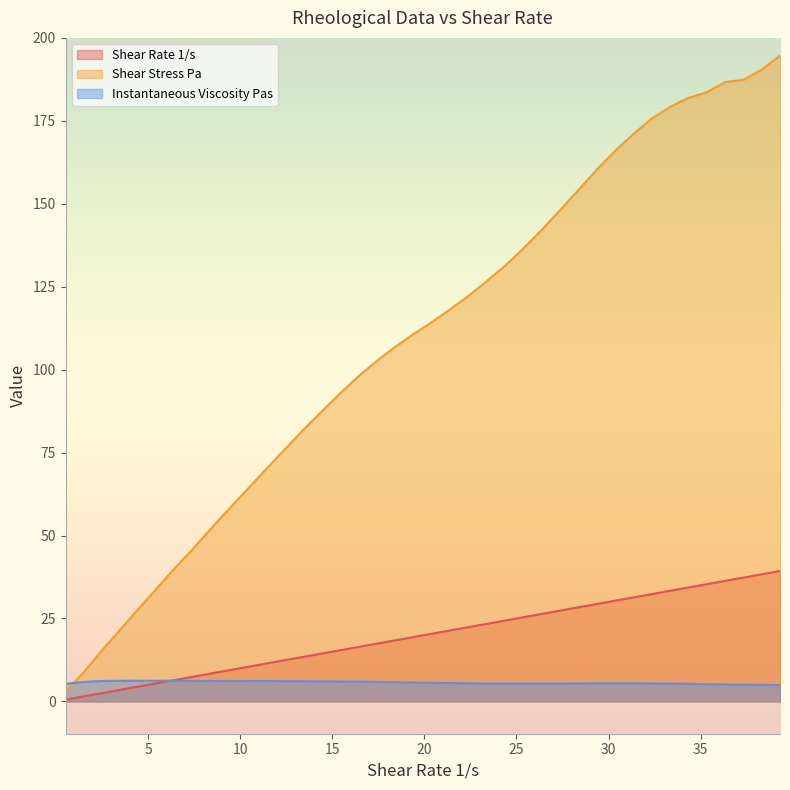

What is the greatest value displayed?

194.7